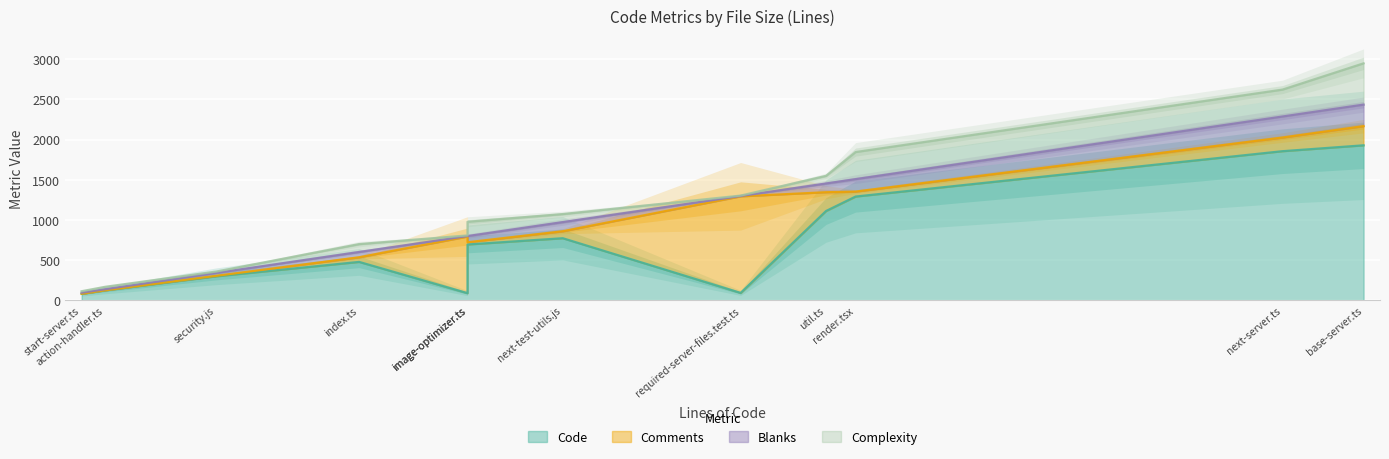

What is the difference between the maximum and minimum values in the Code series?

1849